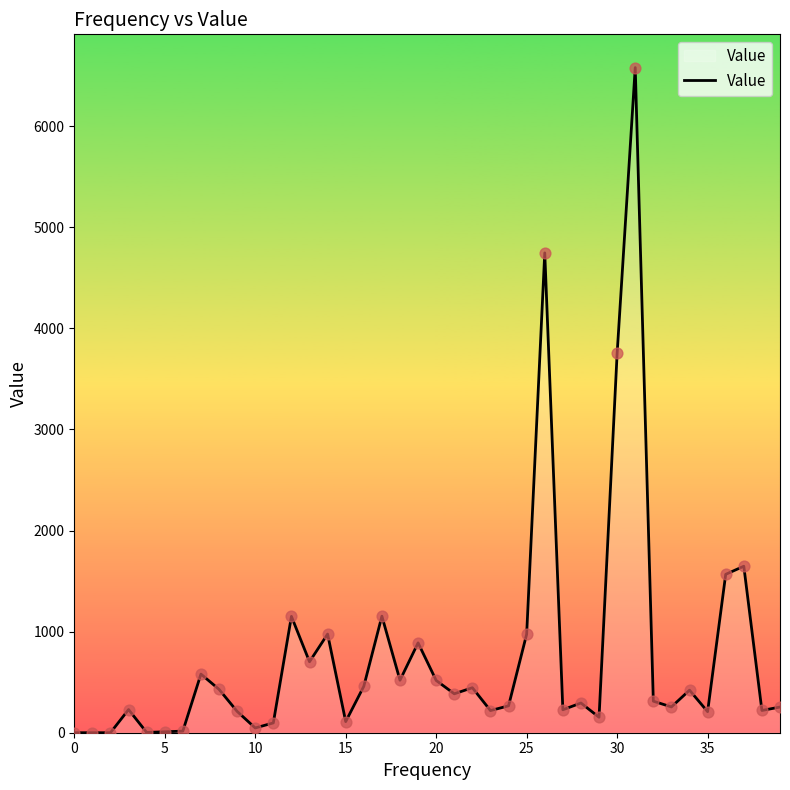

What is the greatest value displayed?

6580